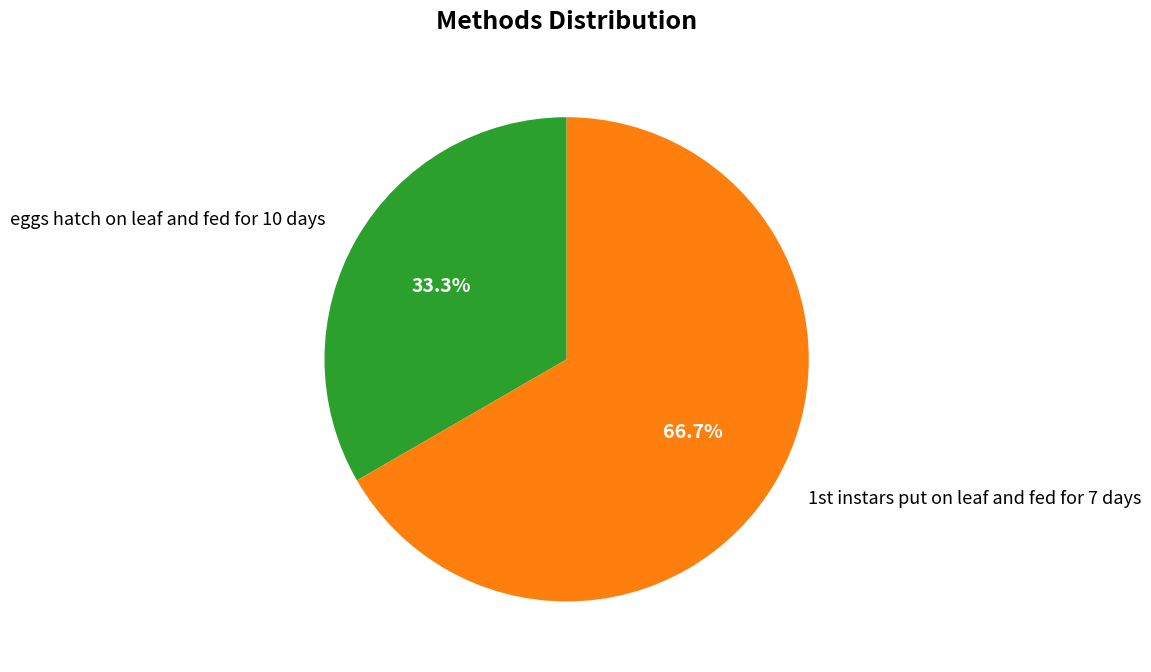

What is the smallest slice in the pie chart?

eggs hatch on leaf and fed for 10 days